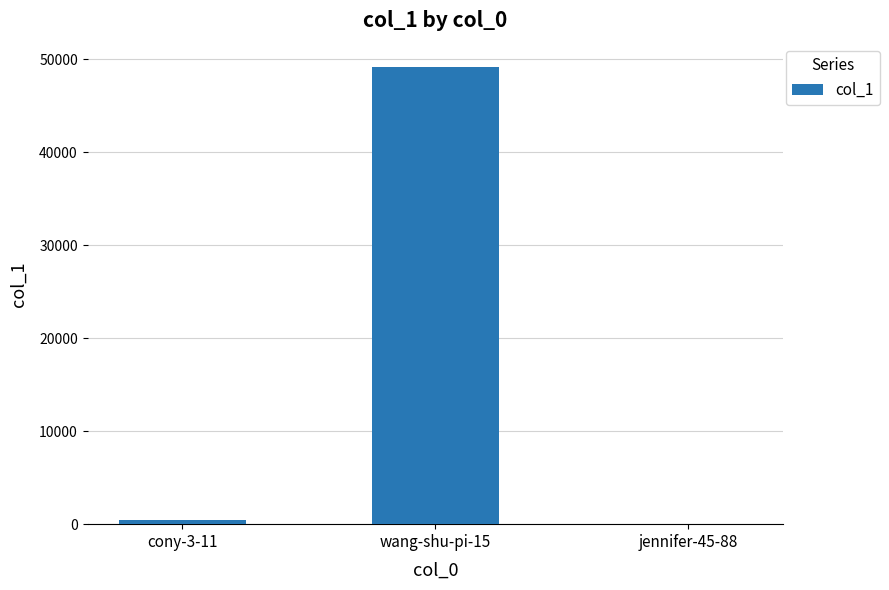

What is the maximum value shown in the chart?

49195